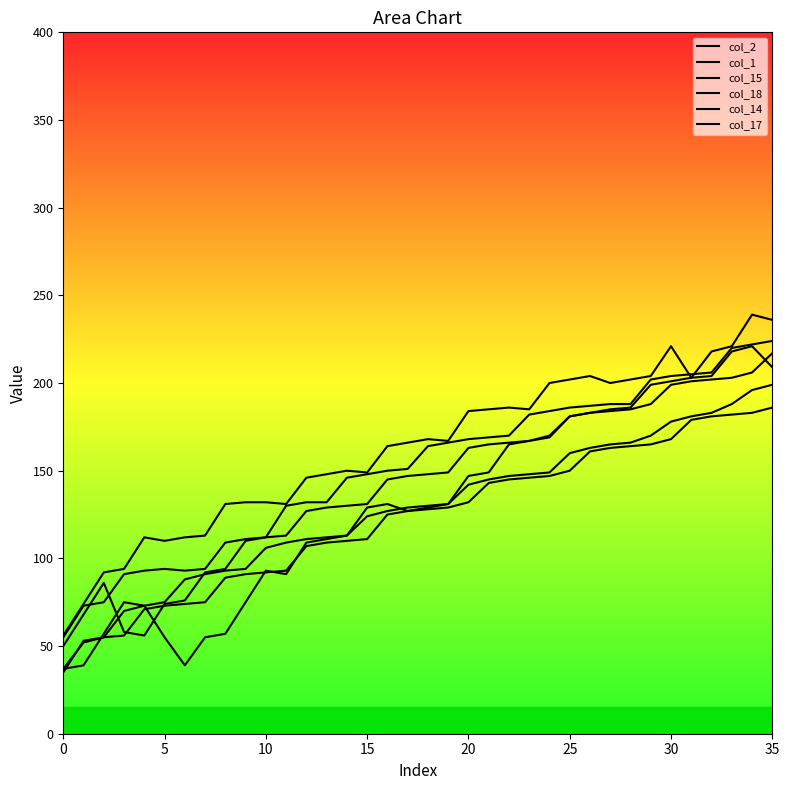

At which label does col_17 reach its peak?

34